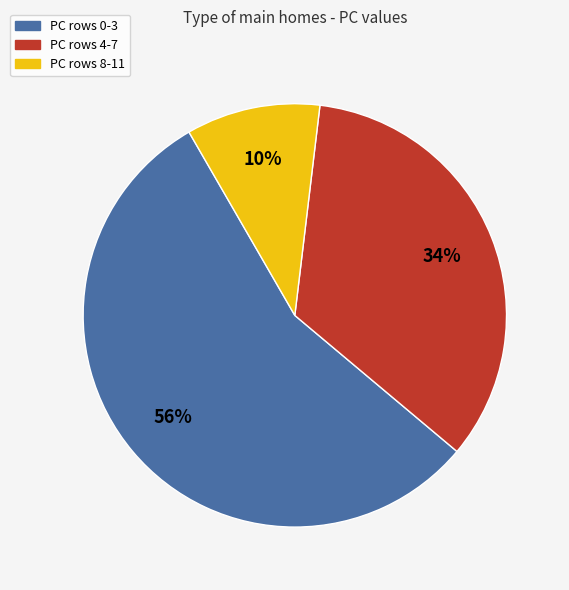

Which has a higher value, PC rows 4-7 or PC rows 8-11?

PC rows 4-7